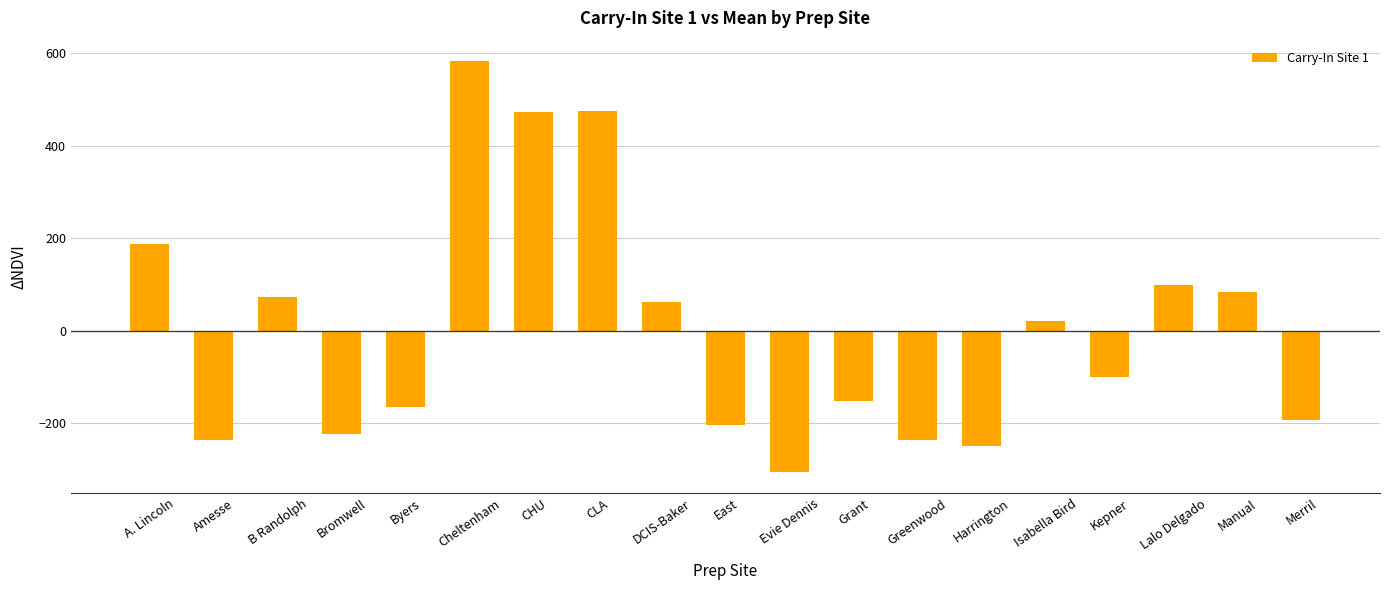

What is the smallest value displayed?

-305.9